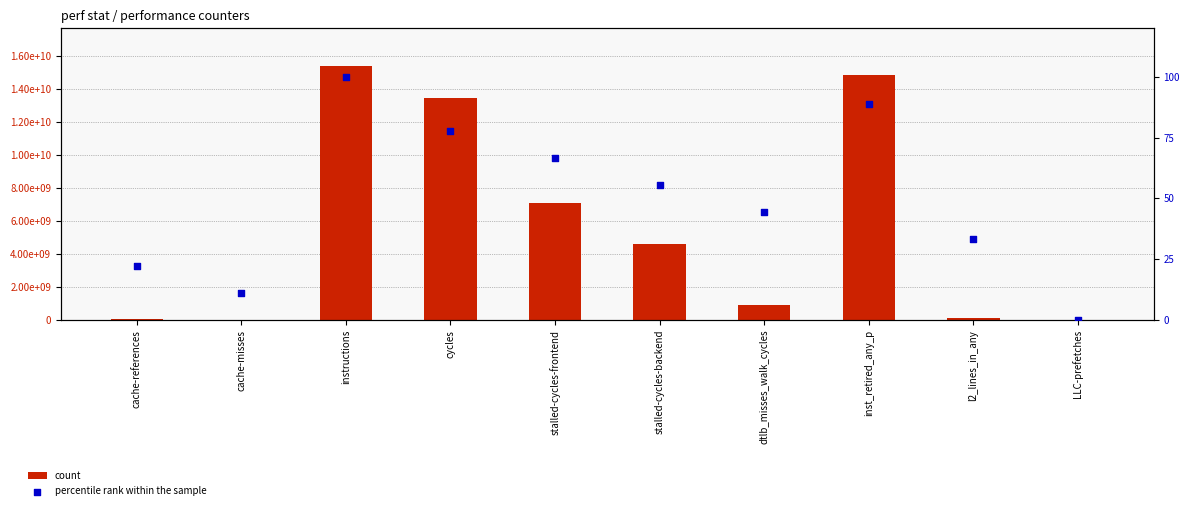

Which series has the largest total across all categories?

count